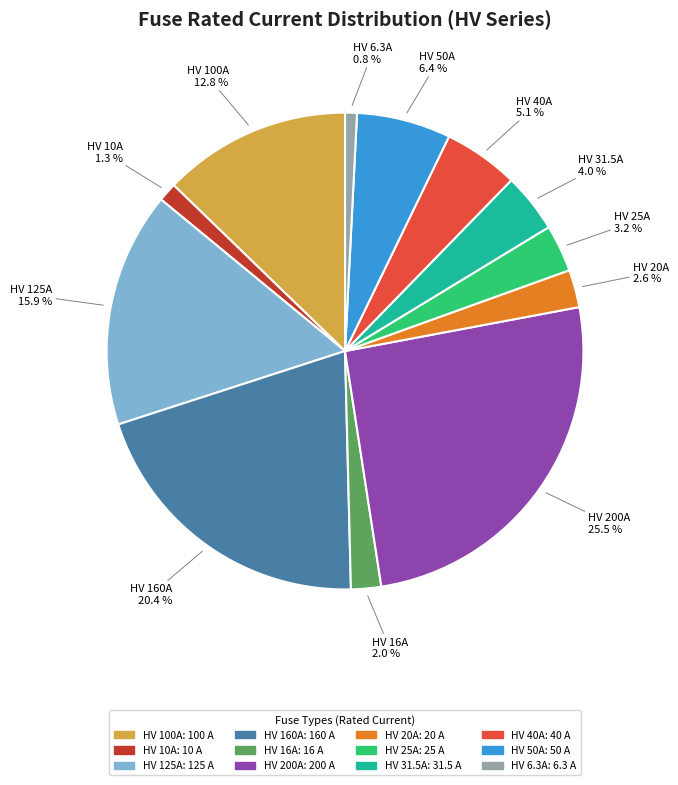

Combined, do HV 160A and HV 10A account for over 50%?

No